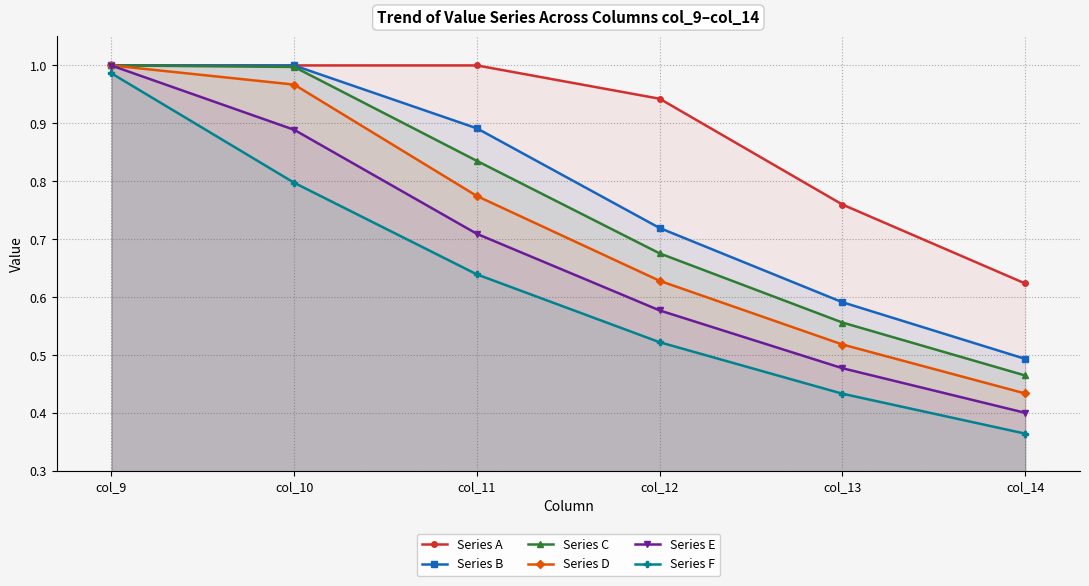

List the labels in order of Series E value, smallest first.

col_14, col_13, col_12, col_11, col_10, col_9